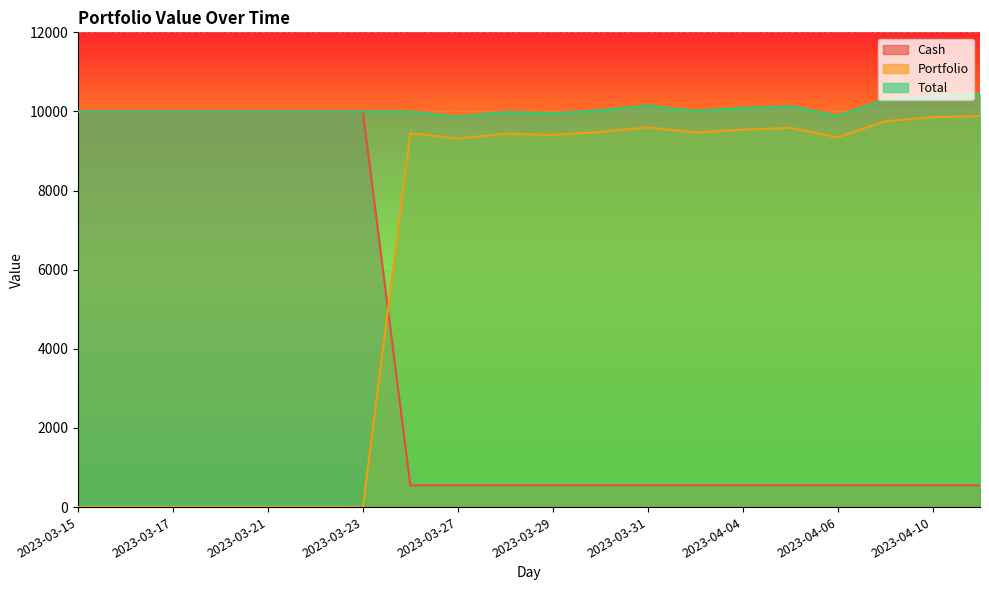

What value does the Total series have at 2023-03-24?

9999.7